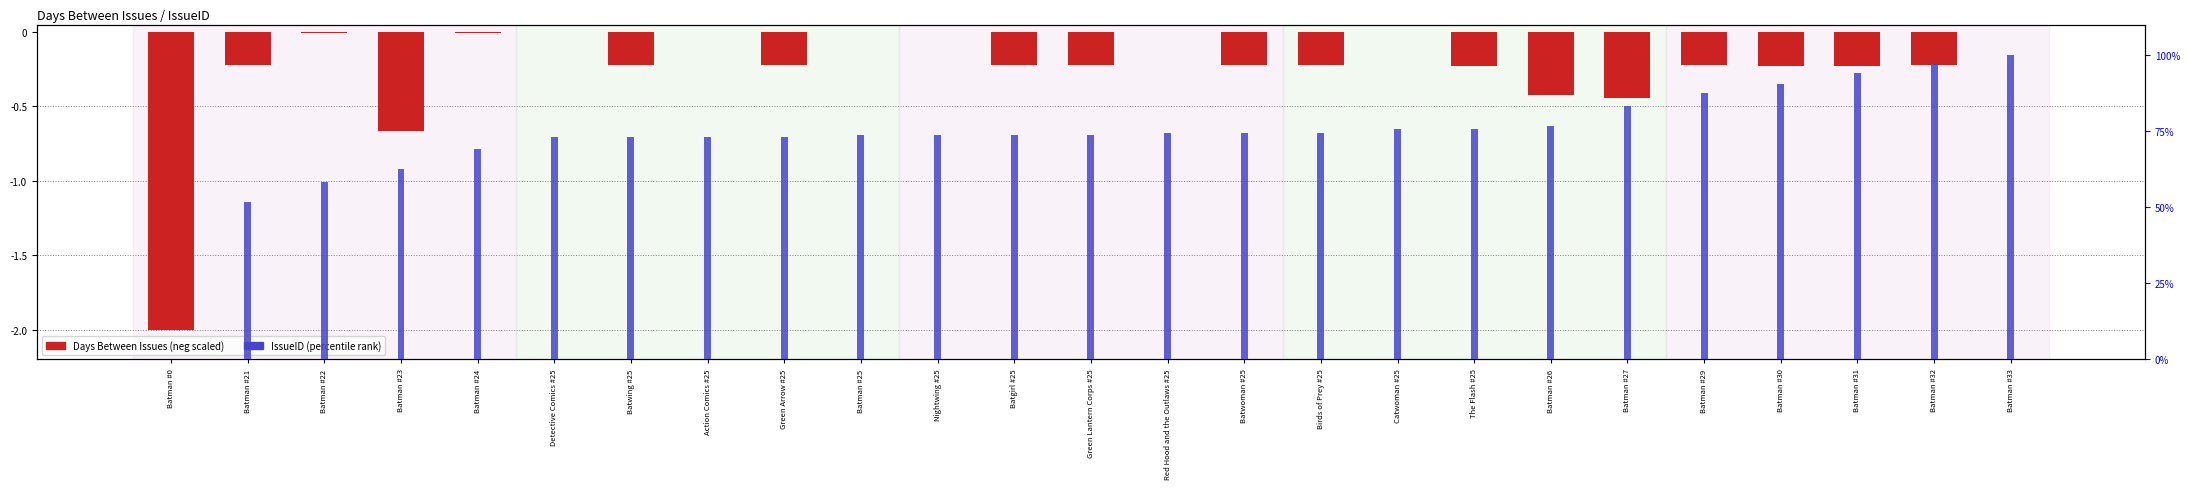

What is the total value across all series at Batman #23?

0.6